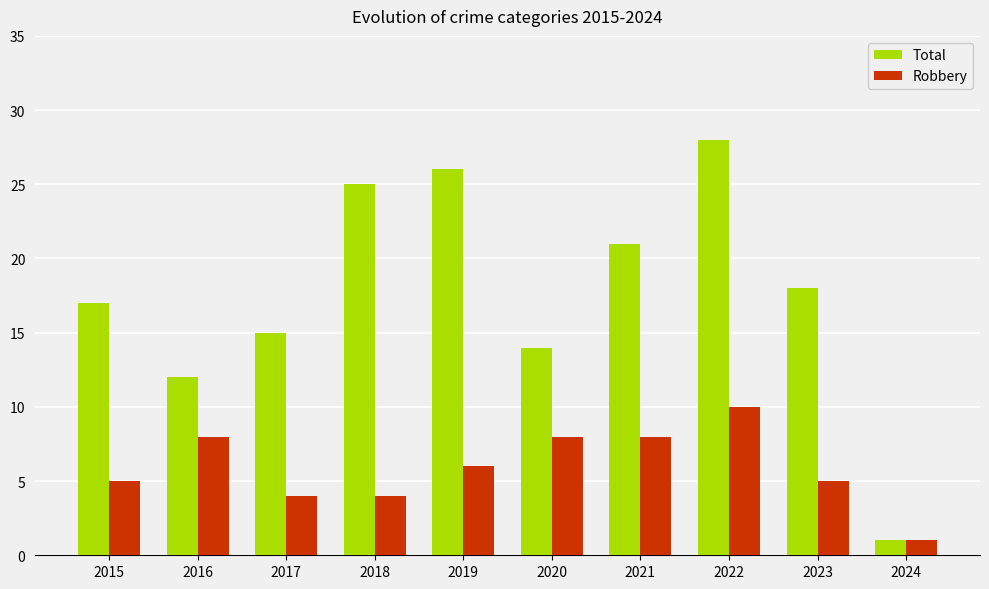

Between 2018 and 2024, which series saw the biggest shift?

Total